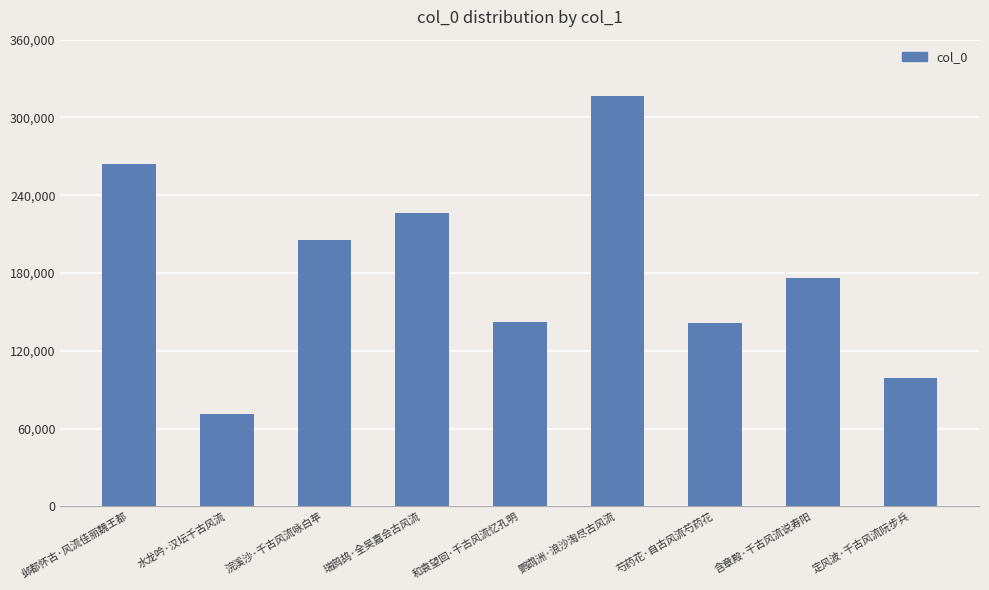

What is the sum of the values at 浣溪沙·千古风流咏白苹 and 含章殿·千古风流说寿阳?

382228